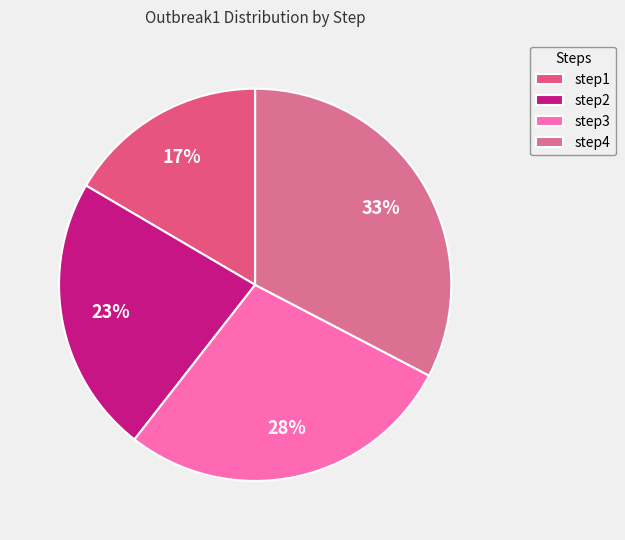

To the nearest percent, what is the difference between the step1 and step4 slice percentages?

16%